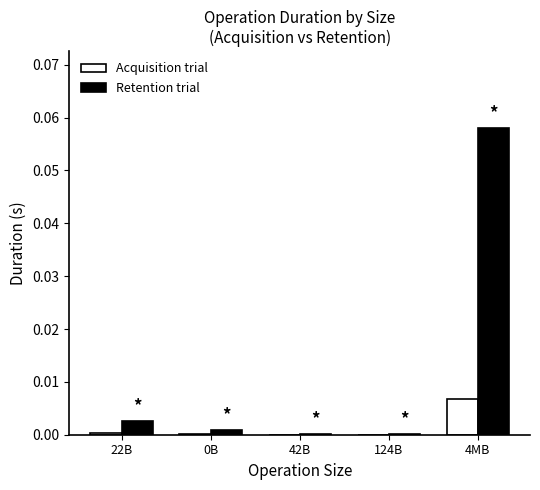

Which series changed the most between 42B and 4MB?

Retention trial